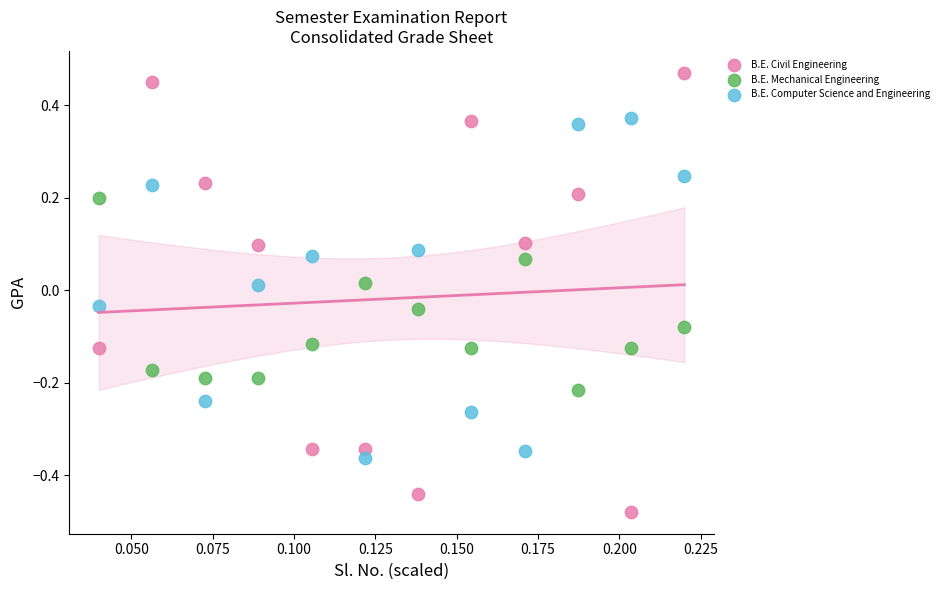

What are all the series names shown in the legend?

B.E. Civil Engineering, B.E. Mechanical Engineering, B.E. Computer Science and Engineering